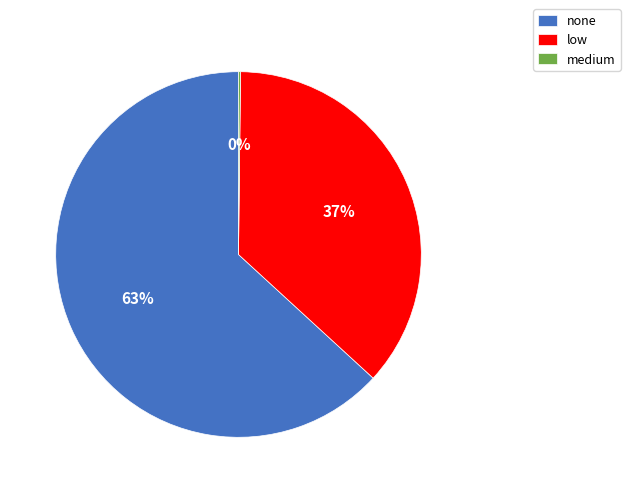

To the nearest percent, what portion does low represent?

37%